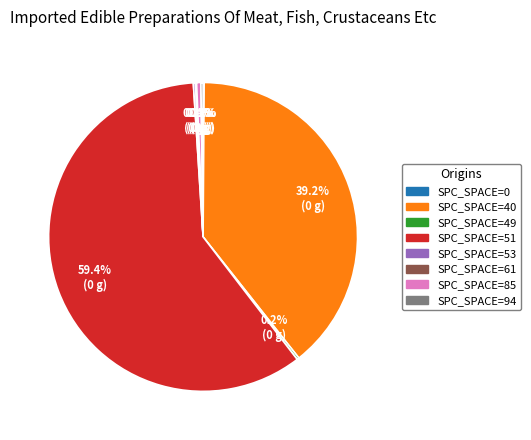

Is there a majority slice in this chart?

Yes